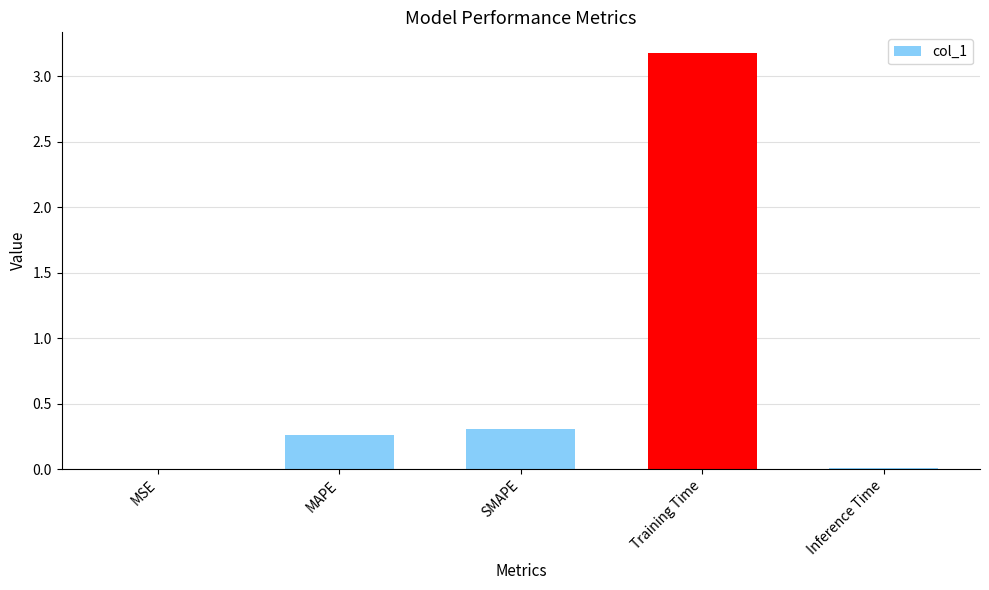

What is the sum of the values at MAPE and Training Time?

3.4